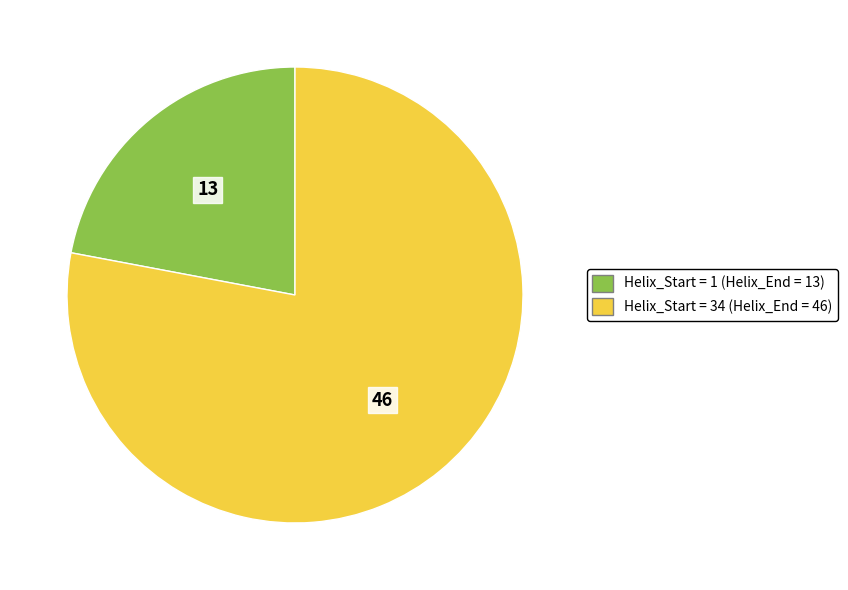

Rank the categories by value from lowest to highest.

Helix_Start = 1 (Helix_End = 13), Helix_Start = 34 (Helix_End = 46)